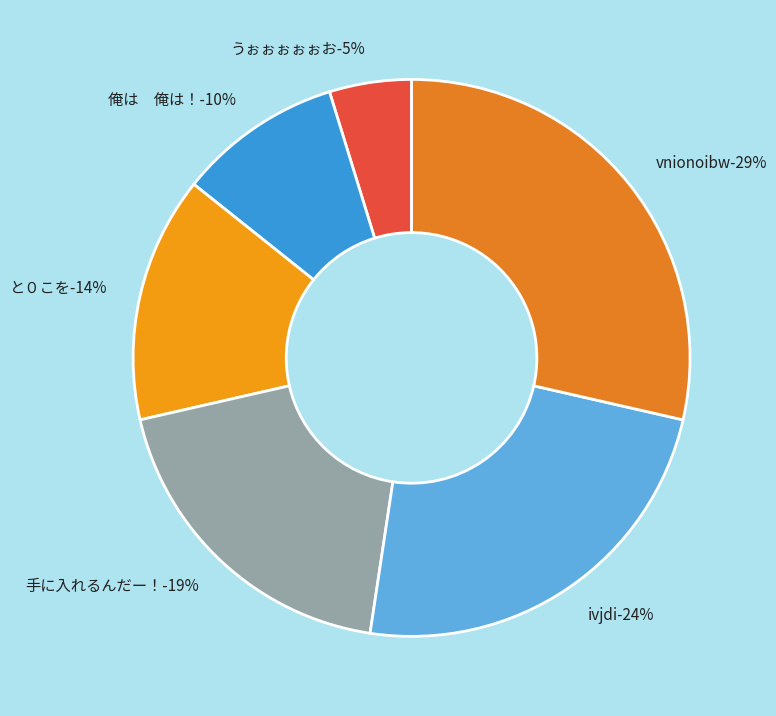

How many segments does this pie chart have?

6